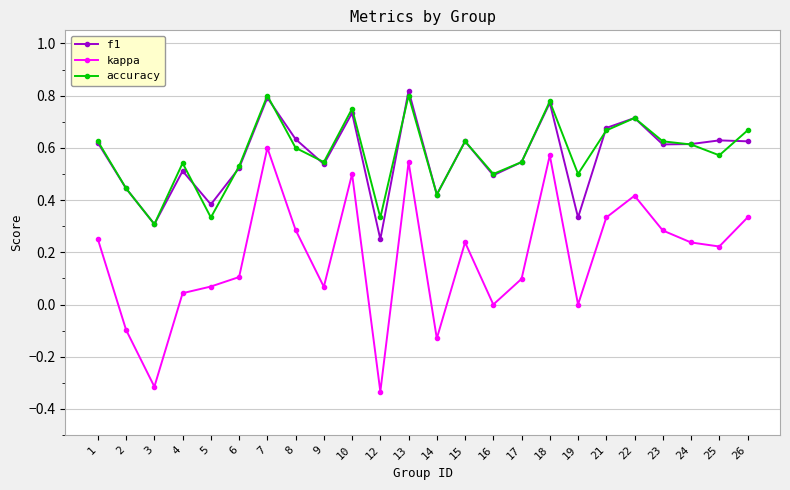

True or false: kappa and accuracy intersect in this chart.

False